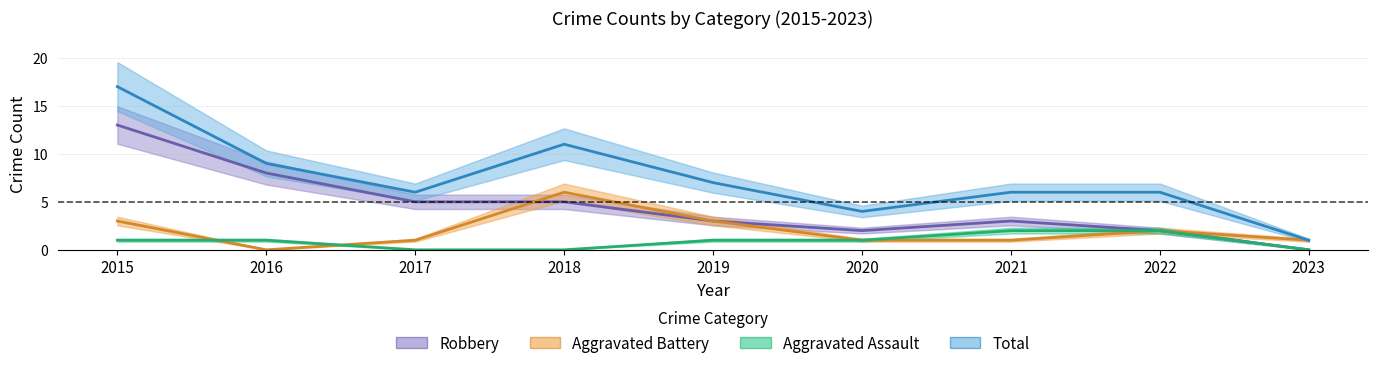

At which category is the sum across all series the highest?

2015